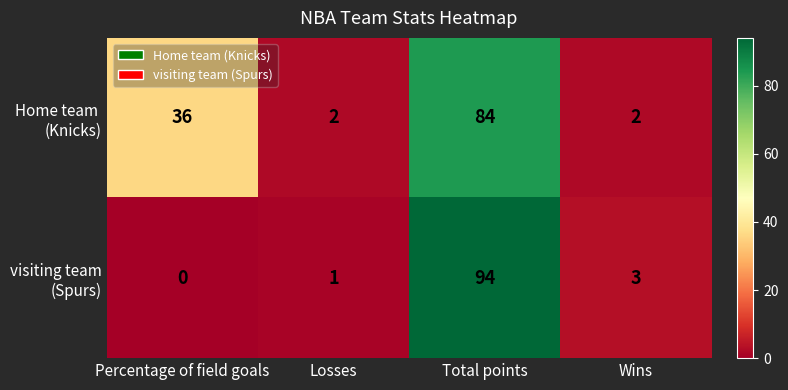

Which label corresponds to the largest value in the chart?

Total points